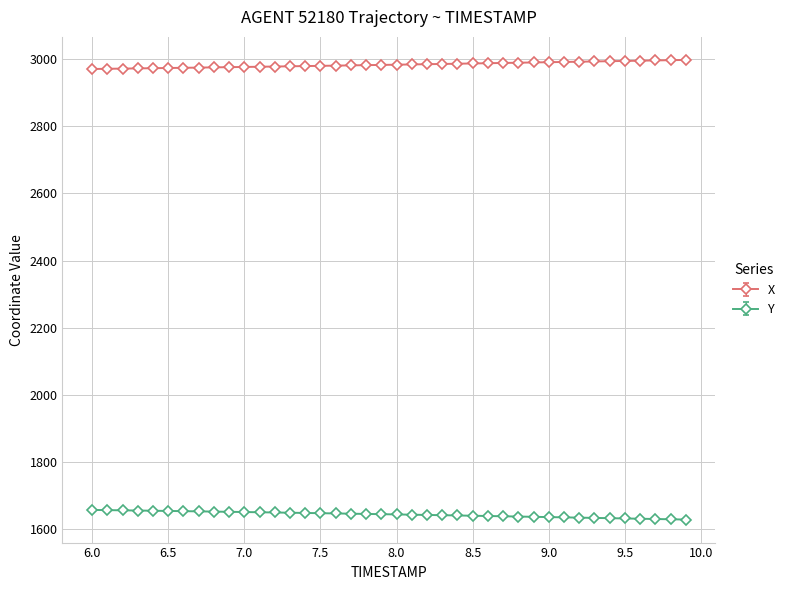

How many lines are shown in the chart?

2